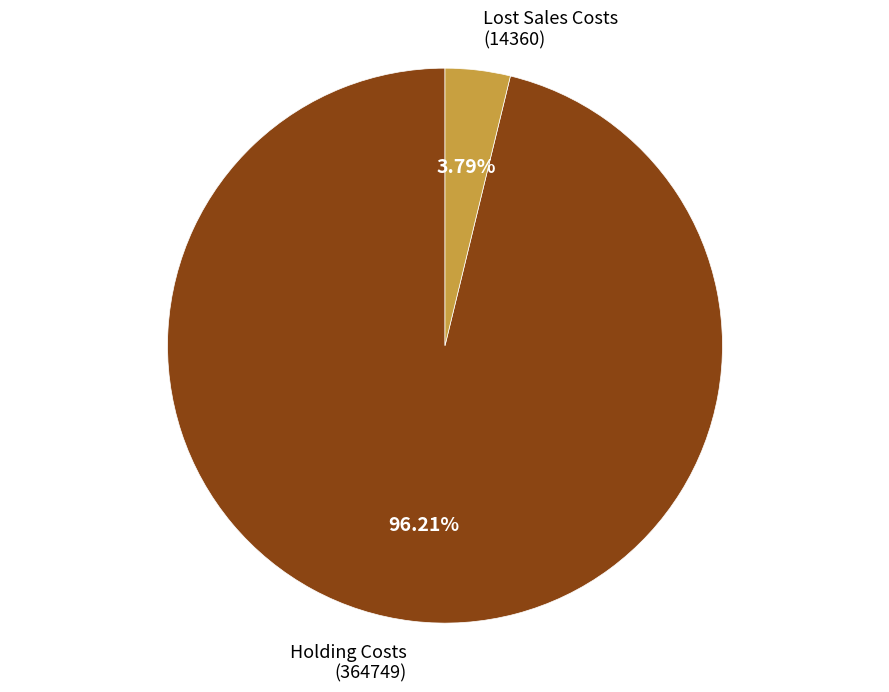

Does any single category account for the majority?

Yes